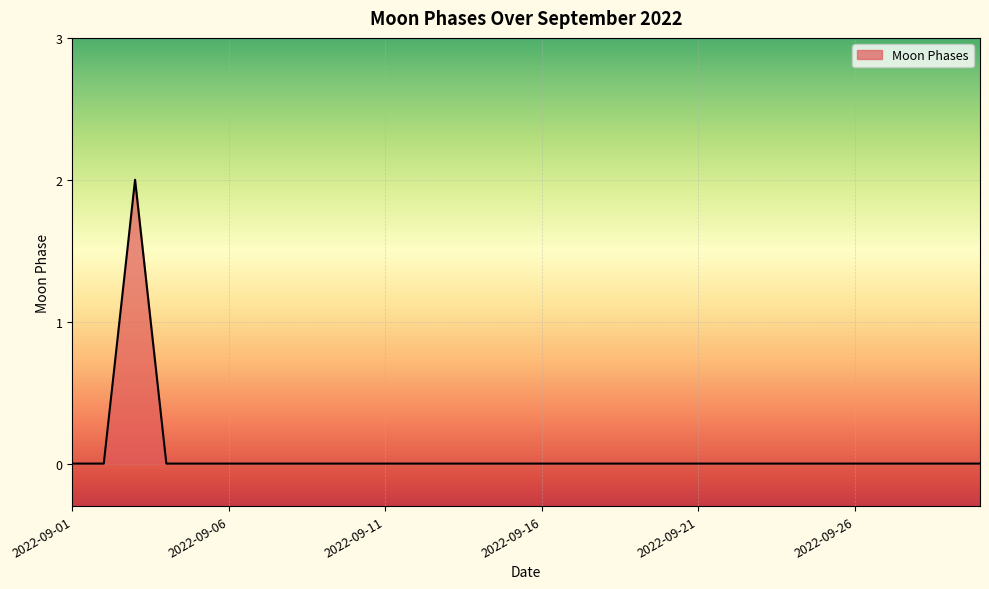

Does the chart display data point markers on the line(s)?

No